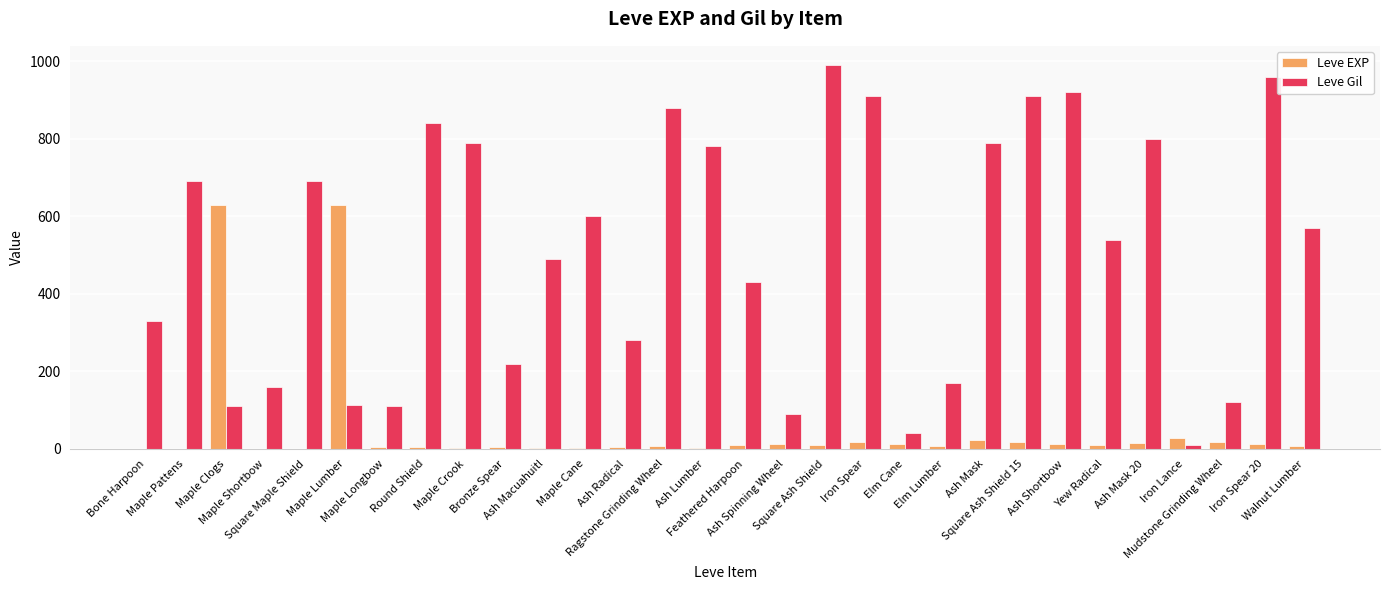

What is the greatest value displayed?

990